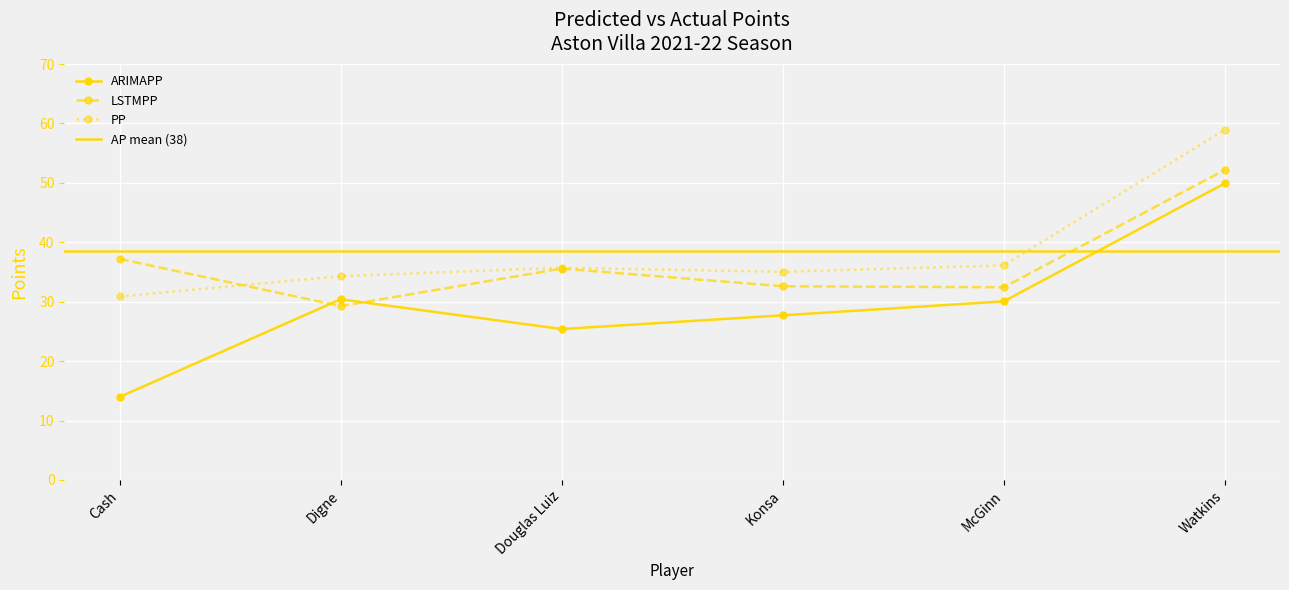

Does the chart display data point markers on the line(s)?

Yes